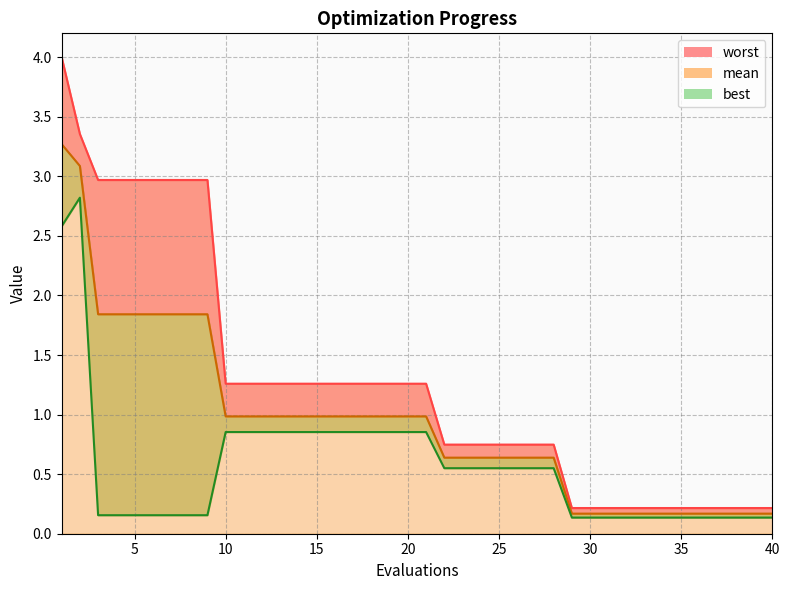

True or false: mean and worst intersect in this chart.

False